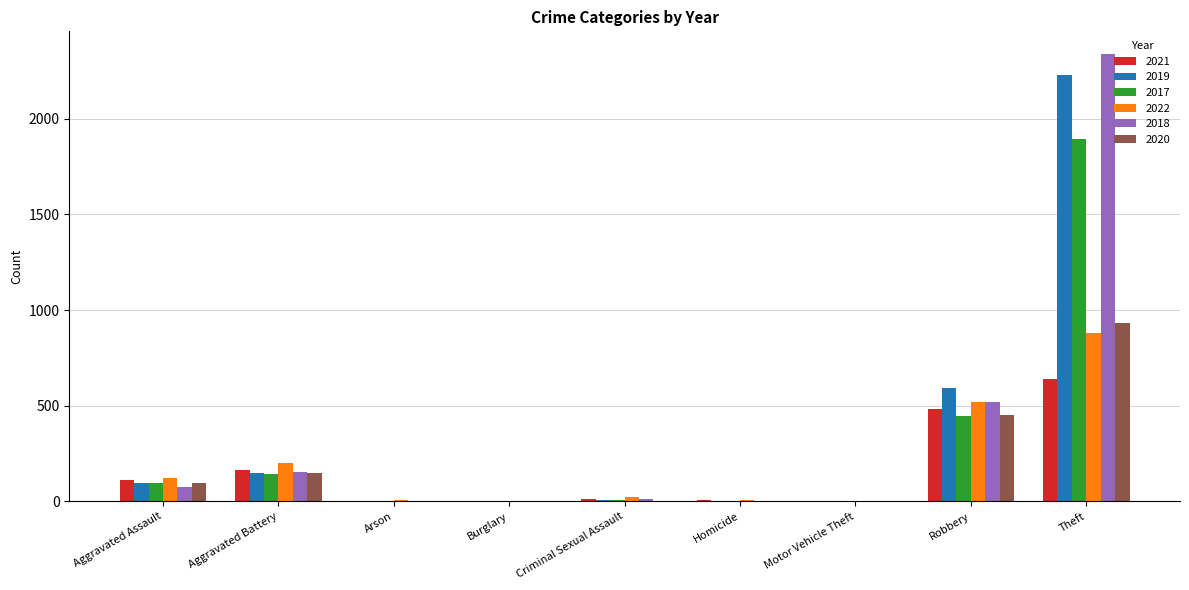

What is the highest value of the 2020 series?

930